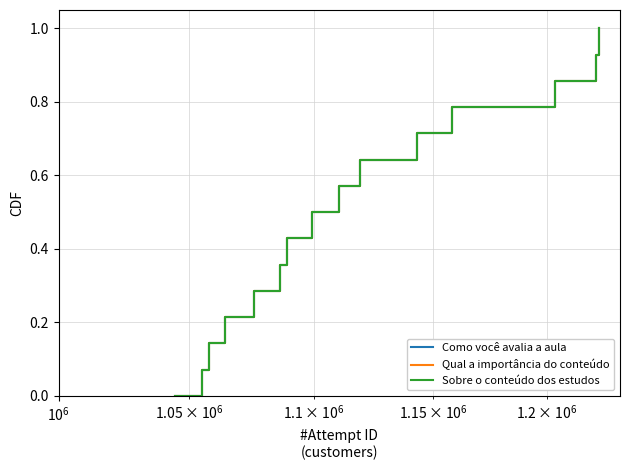

True or false: Sobre o conteúdo dos estudos and Como você avalia a aula intersect in this chart.

False